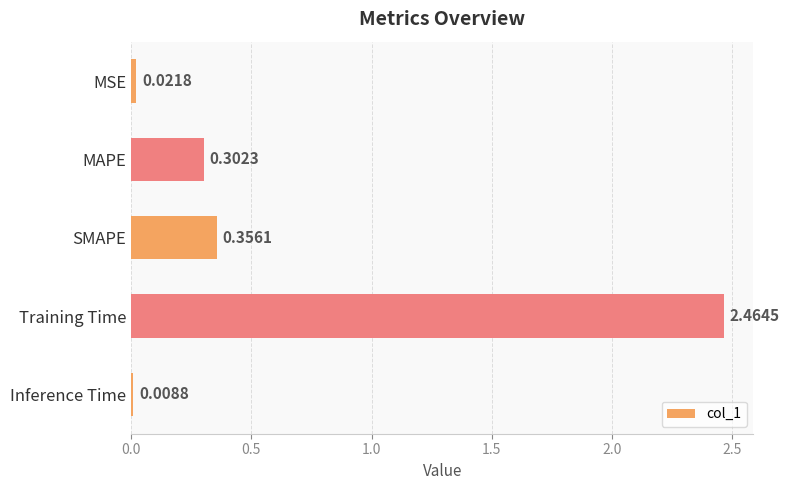

What is the change in value from MAPE to SMAPE?

+0.1